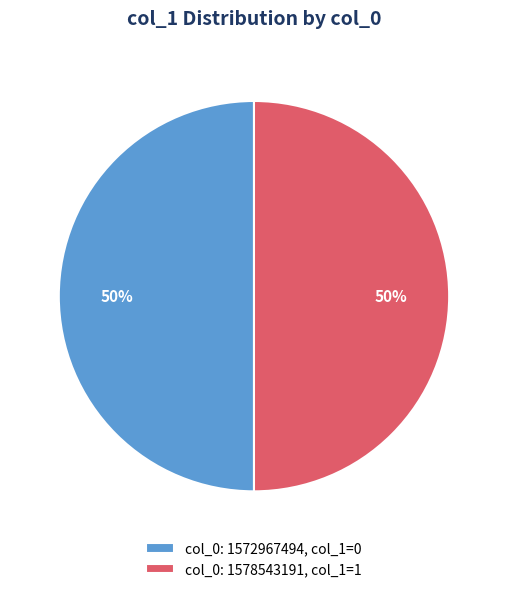

To the nearest percent, what portion does col_0: 1572967494, col_1=0 represent?

50%